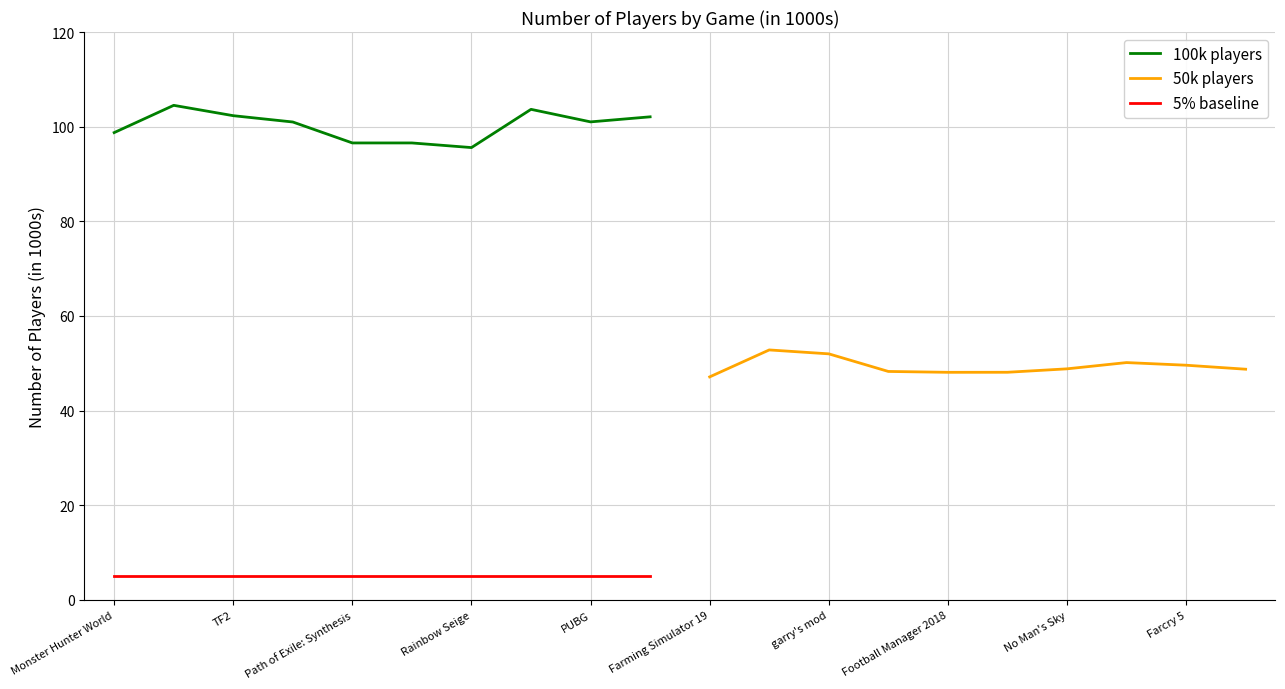

True or false: 5% baseline has a value of 5.0 at Monster Hunter World.

True